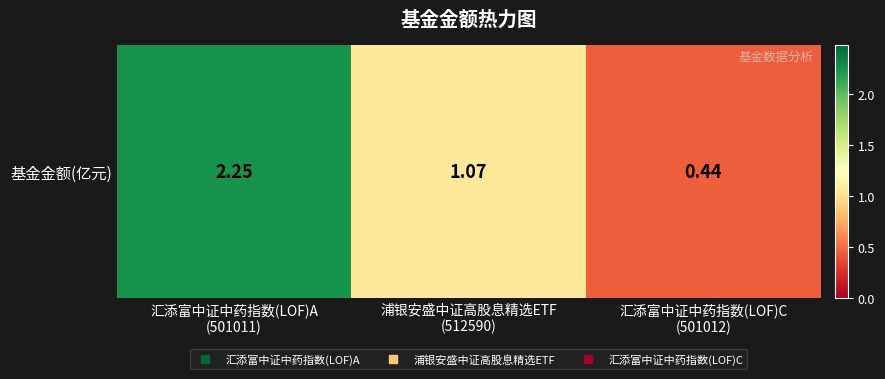

Where does the data first go above 1?

汇添富中证中药指数(LOF)A
(501011)